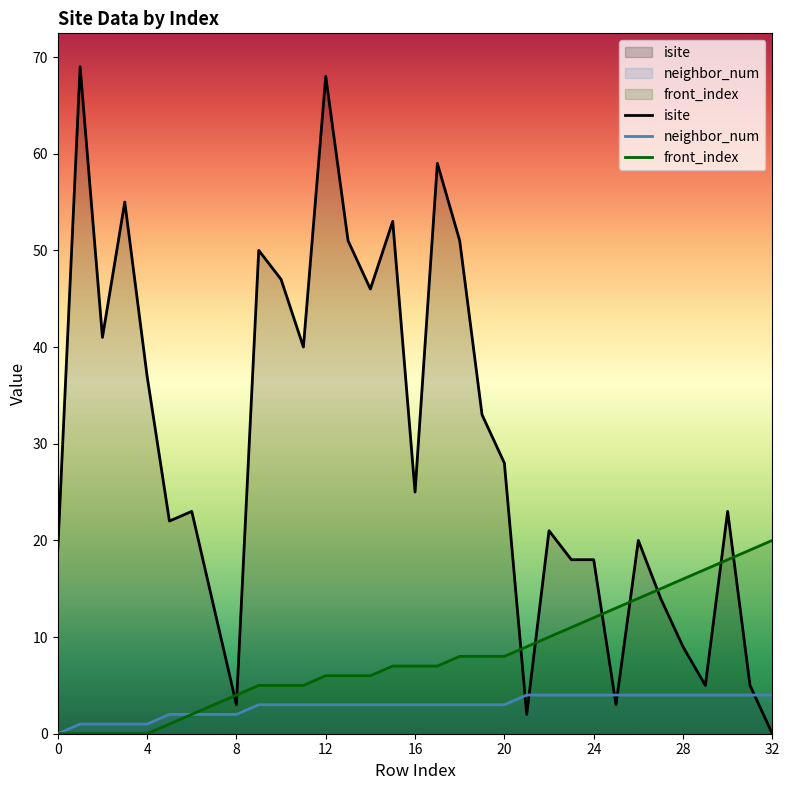

List the series in order of their peak value, highest first.

isite, front_index, neighbor_num